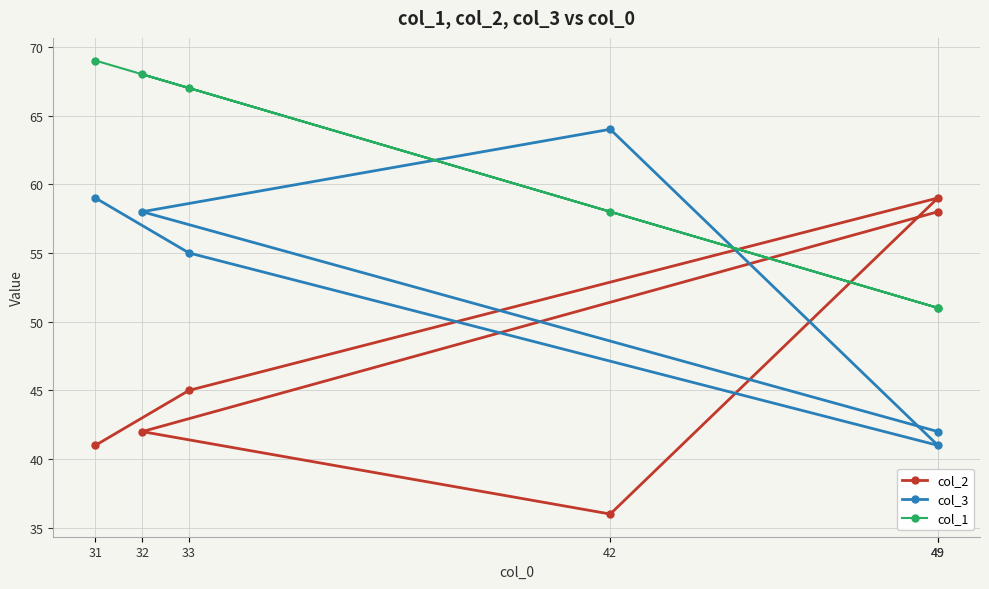

What is the difference between the second highest and second lowest values in the col_2 series?

17